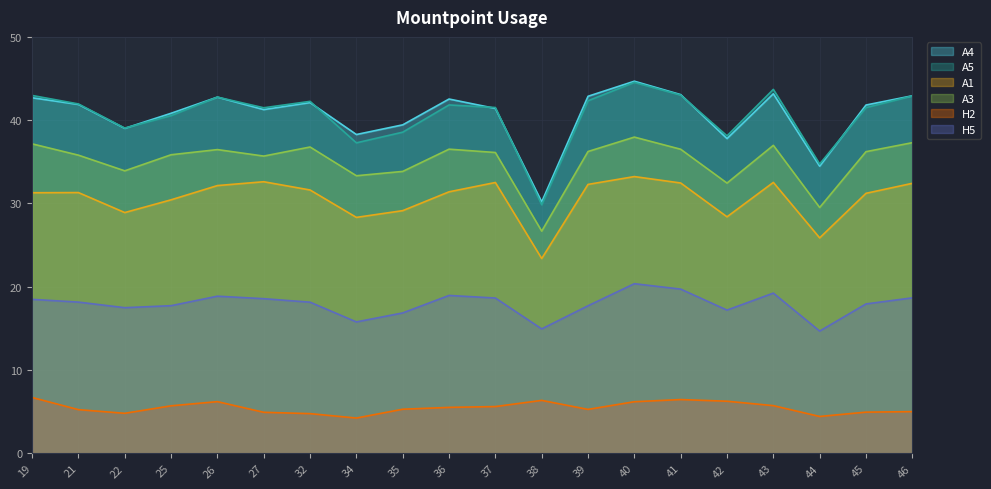

What is the sum of the A4 values at 41 and 36?

85.6